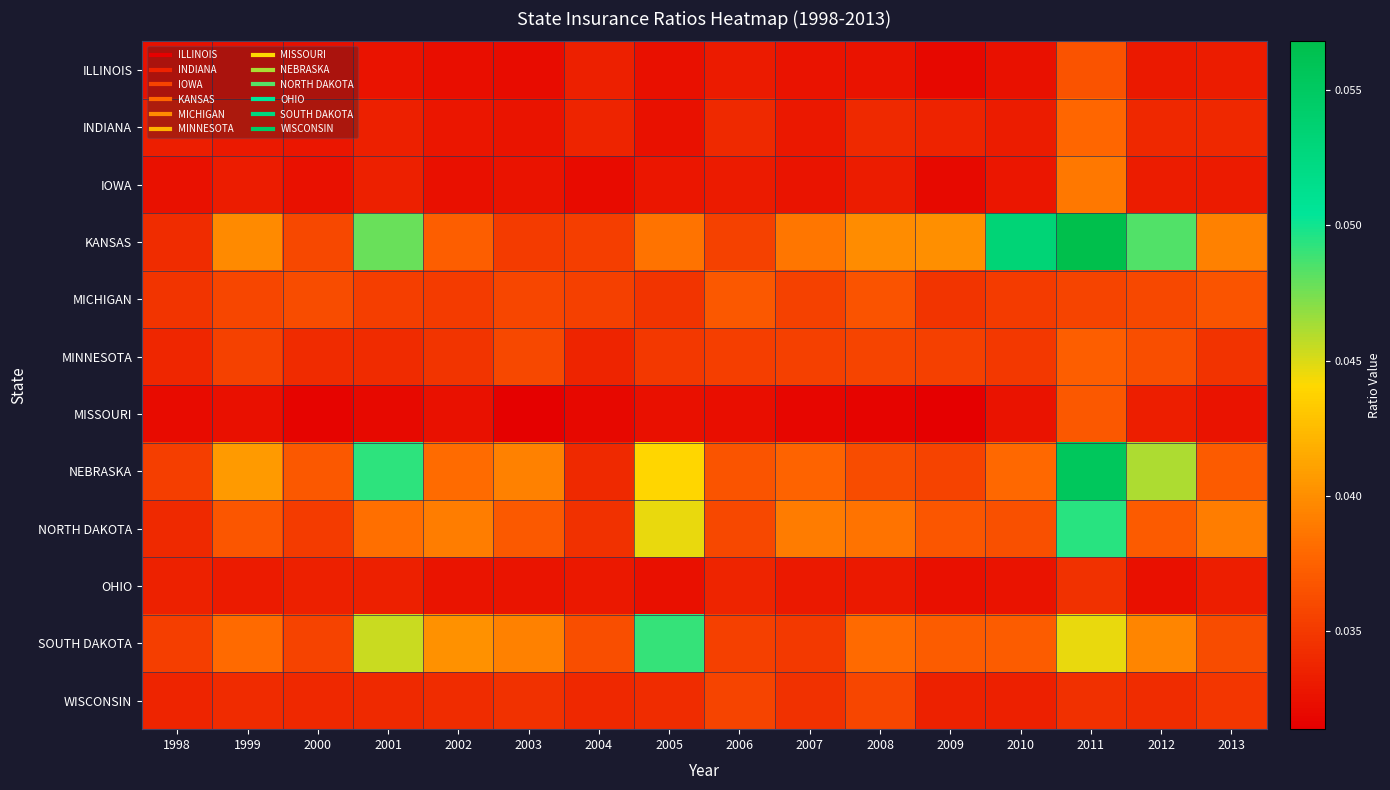

Which label corresponds to the largest value in the chart?

2011